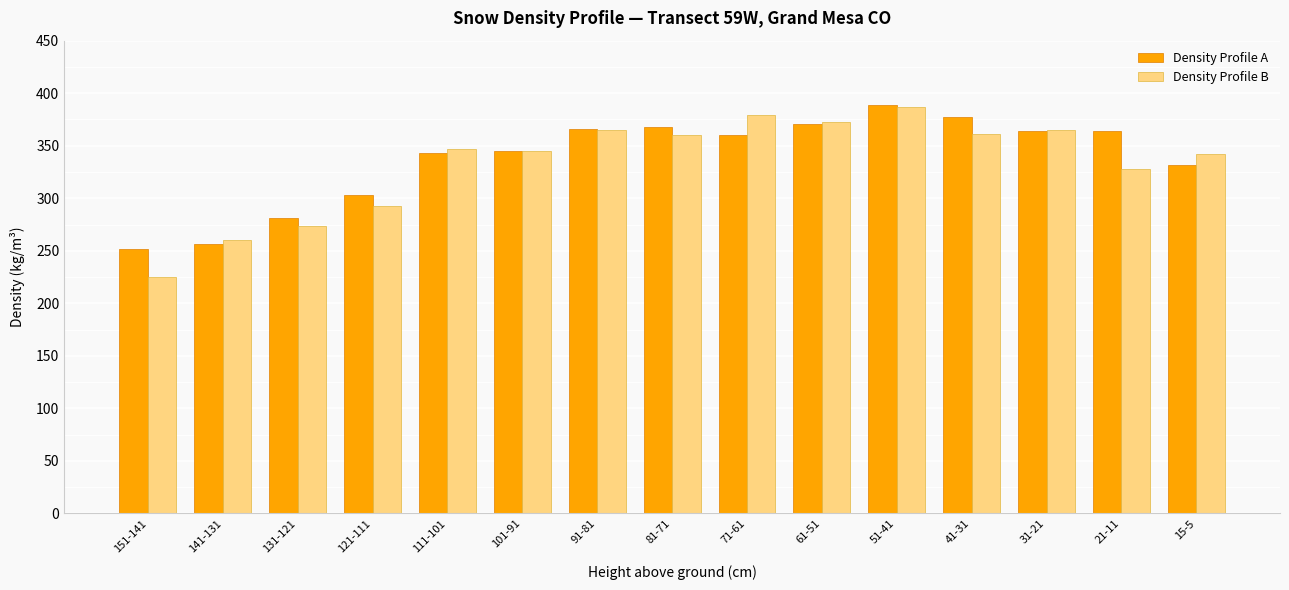

At how many categories does at least one series exceed 301?

12